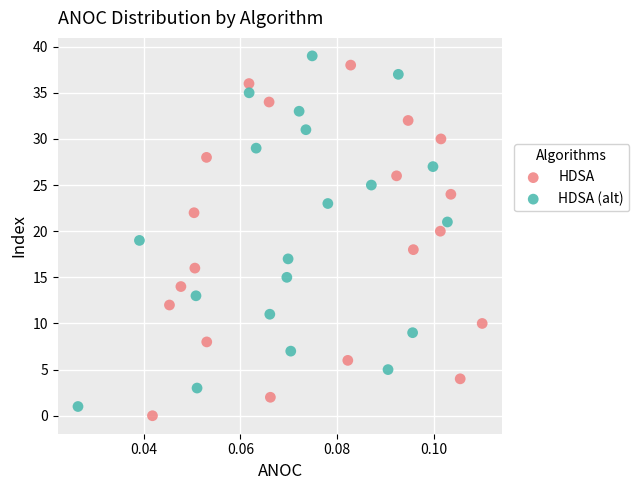

Which series contains the highest Y value?

HDSA (alt)